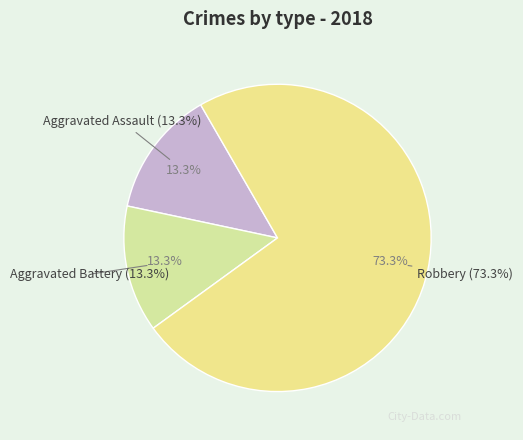

Is it true that Aggravated Assault is 13% of the pie?

True